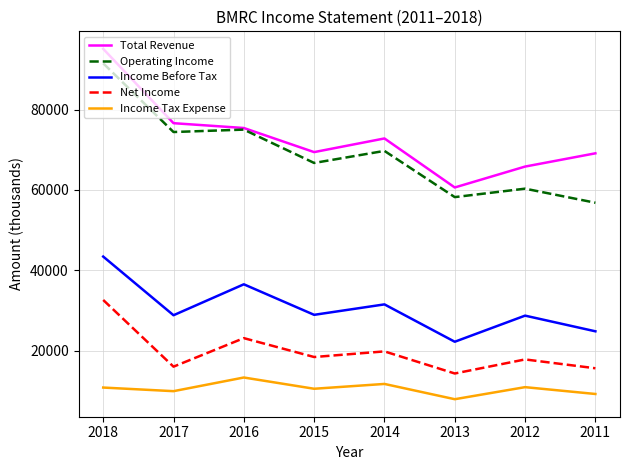

True or false: Income Before Tax and Total Revenue cross at least once.

False